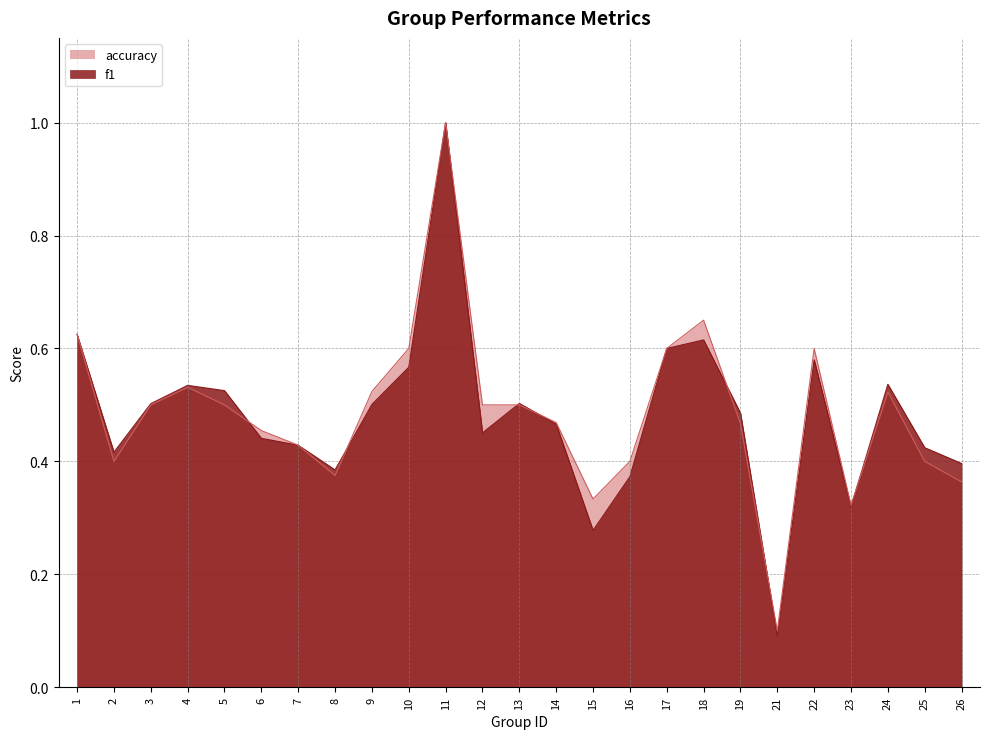

What is the total value across all series at 17?

1.2